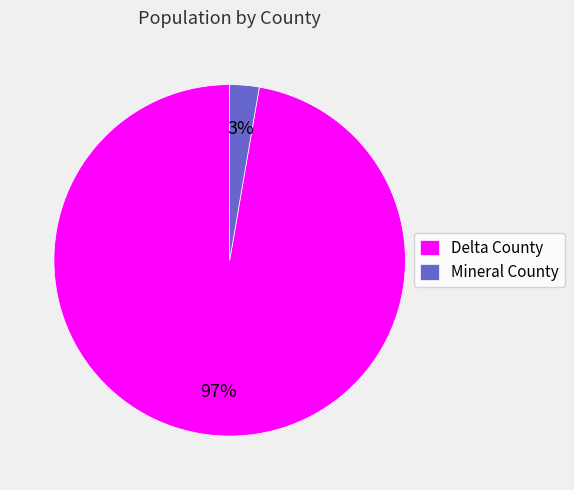

How many slices are in this pie chart?

2